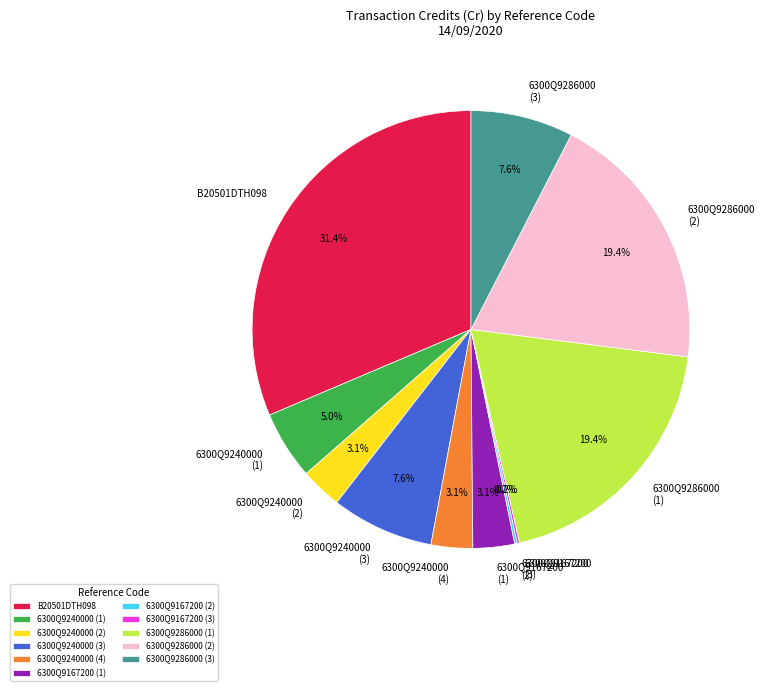

What percentage is NOT represented by 6300Q9240000 (4)?

96.9%